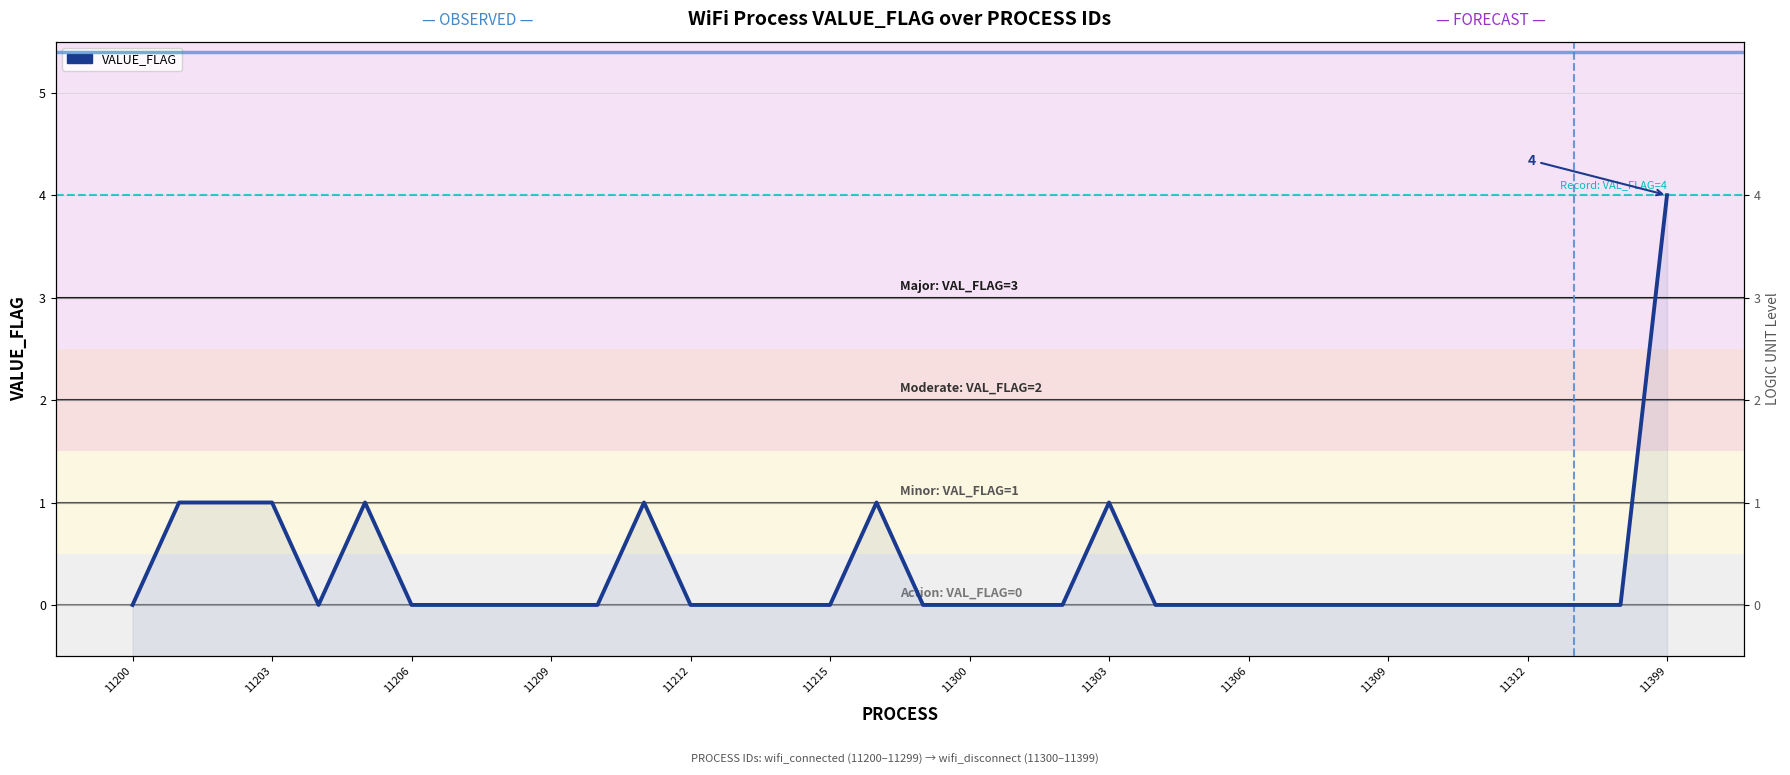

Does the chart have visible grid lines?

Yes